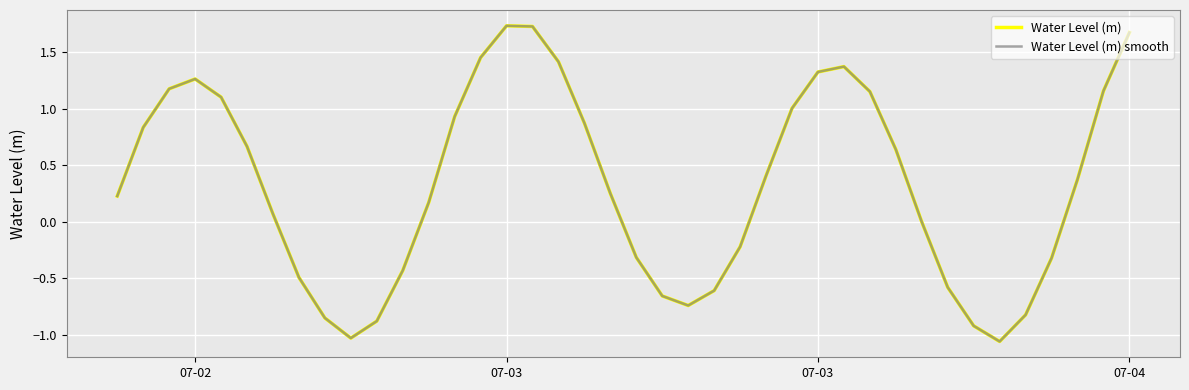

True or false: Water Level (m) and Water Level (m) smooth intersect in this chart.

False